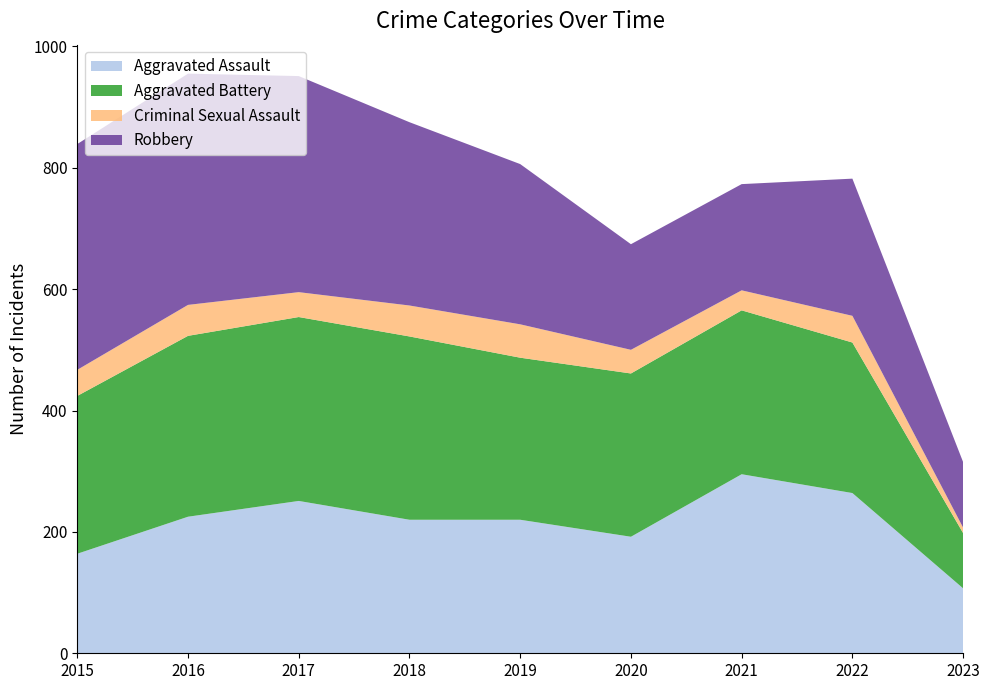

Reading left to right, list all the values displayed in this chart.

Aggravated Assault: 2015=164	2016=225	2017=251	2018=220	2019=220	2020=192	2021=295	2022=264	2023=107
Aggravated Battery: 2015=260	2016=298	2017=303	2018=302	2019=267	2020=269	2021=270	2022=248	2023=91
Criminal Sexual Assault: 2015=43	2016=51	2017=41	2018=51	2019=55	2020=39	2021=33	2022=44	2023=9
Robbery: 2015=372	2016=381	2017=356	2018=302	2019=264	2020=174	2021=175	2022=226	2023=108